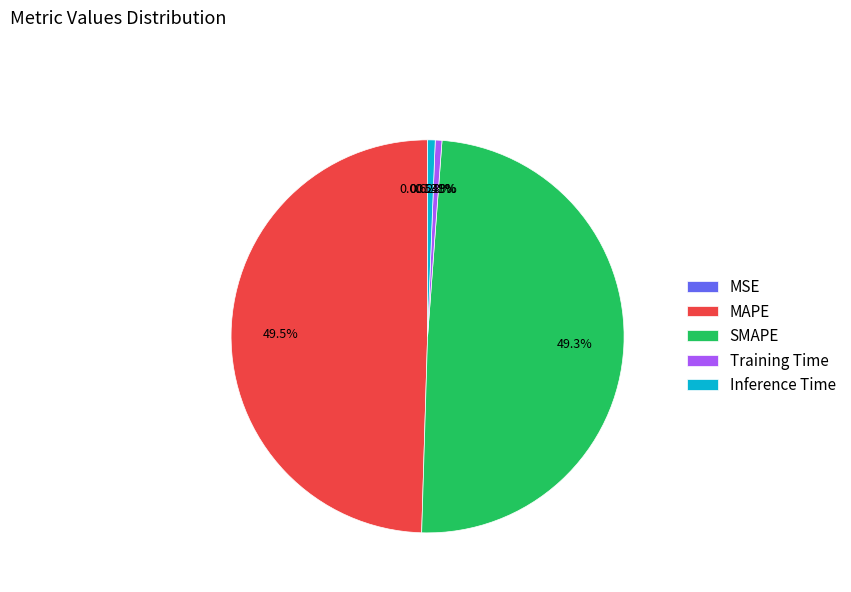

Is there any slice that represents more than half of the pie?

No